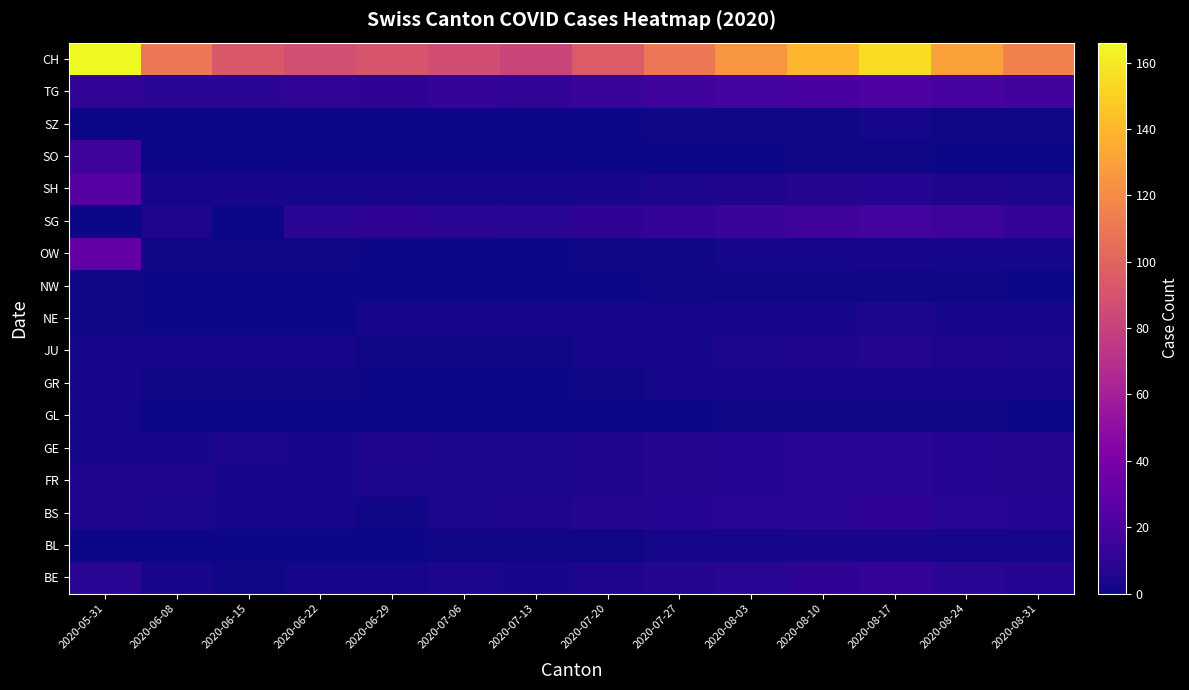

Which series has the largest range (max minus min)?

CH